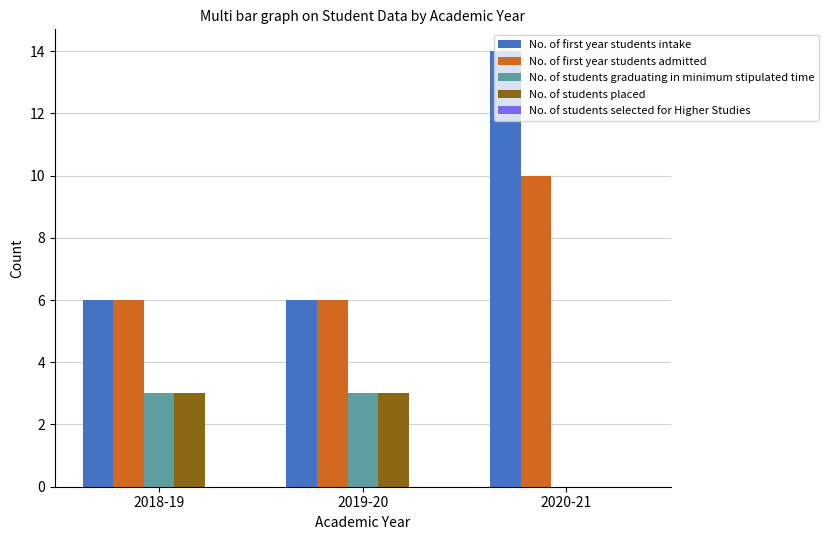

Which category has the highest value in the No. of first year students admitted series?

2020-21